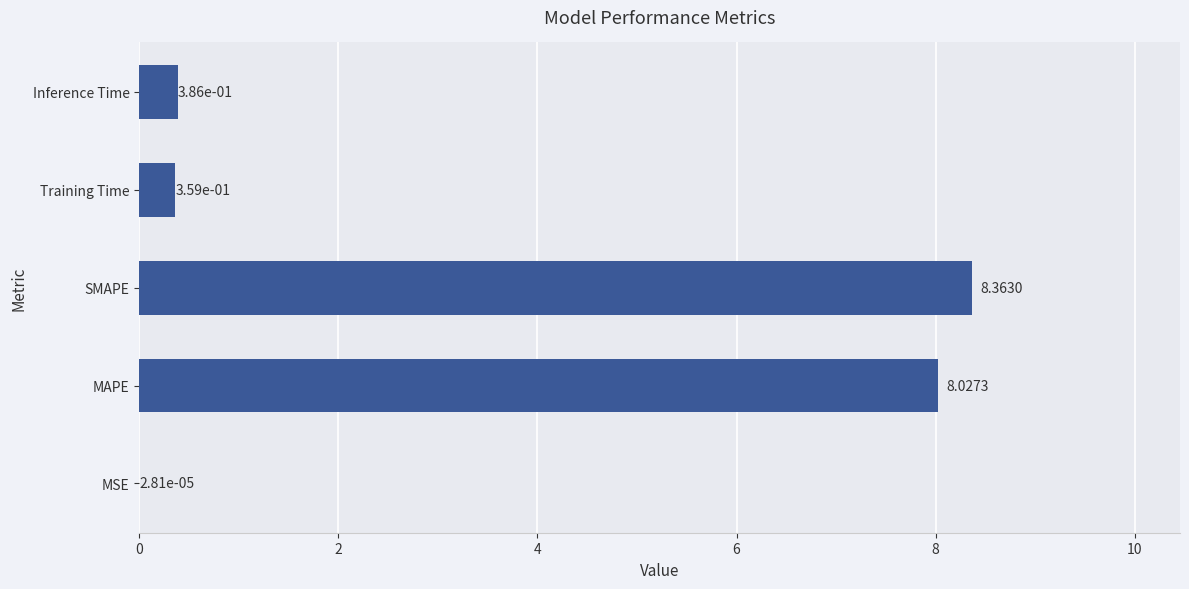

What is the sum of all values?

17.1